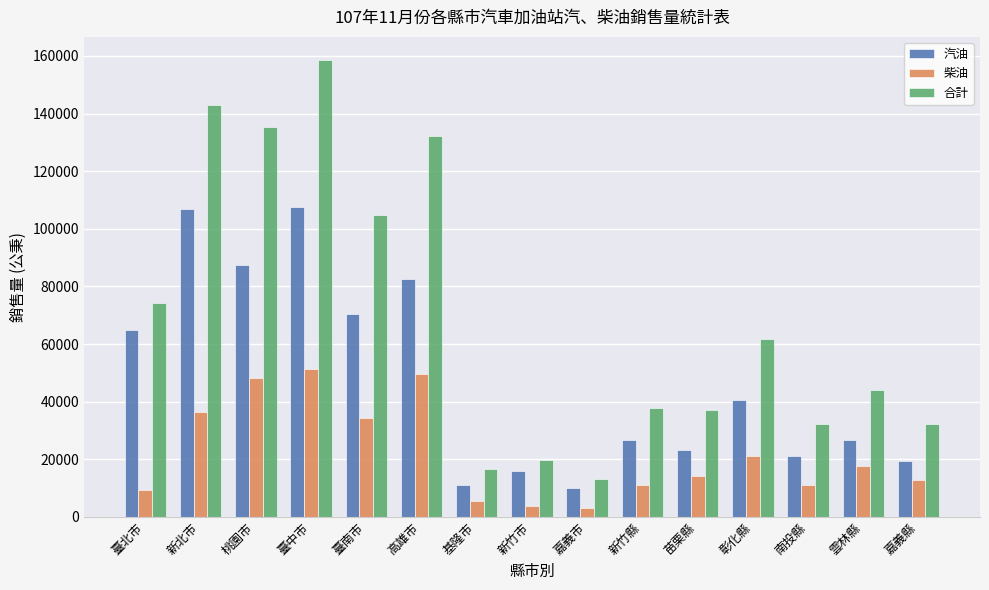

What are all the series names shown in the legend?

汽油, 柴油, 合計